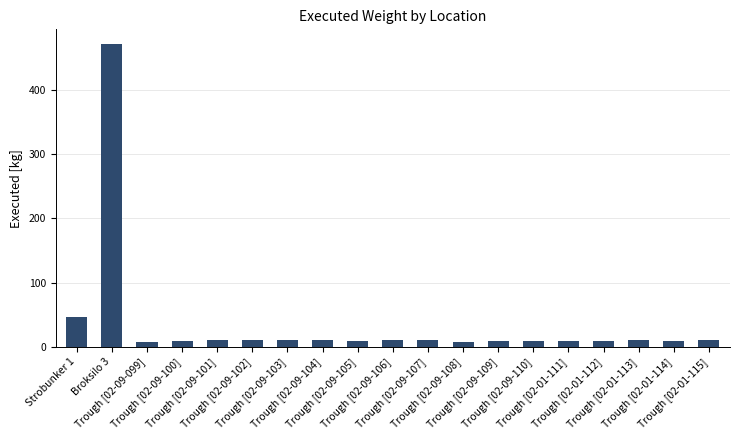

Are the bars horizontal?

No